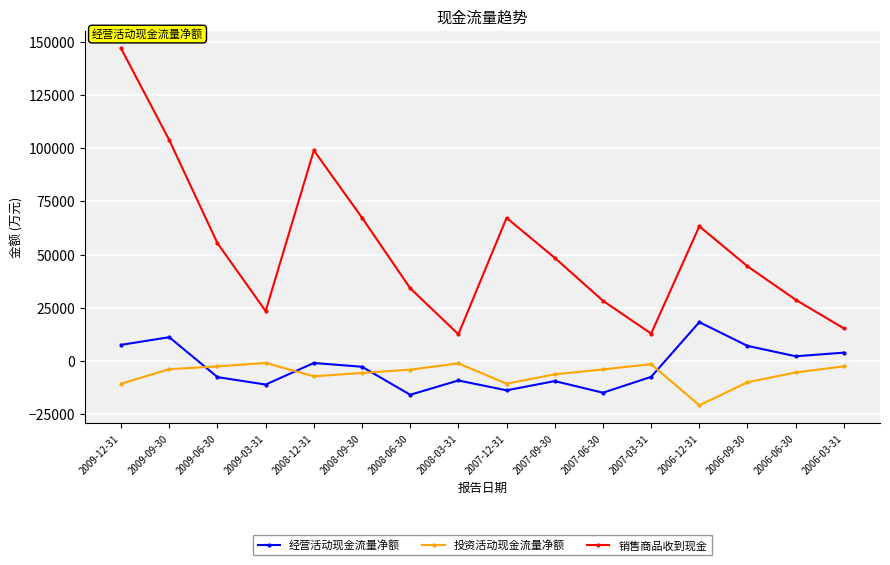

Is this an area chart (filled region under the line)?

No